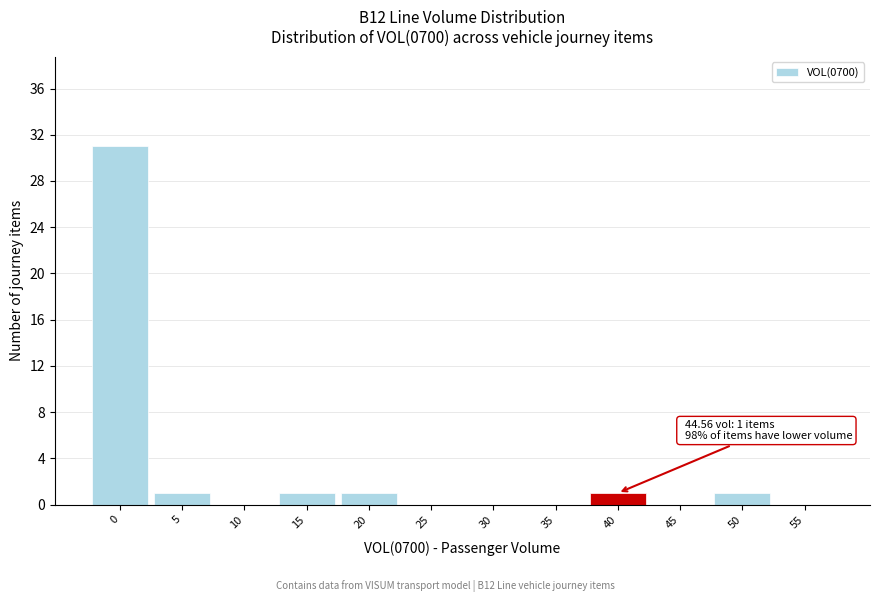

Reading left to right, extract all data points from this chart.

0=31	5=1	10=0	15=1	20=1	25=0	30=0	35=0	40=1	45=0	50=1	55=0